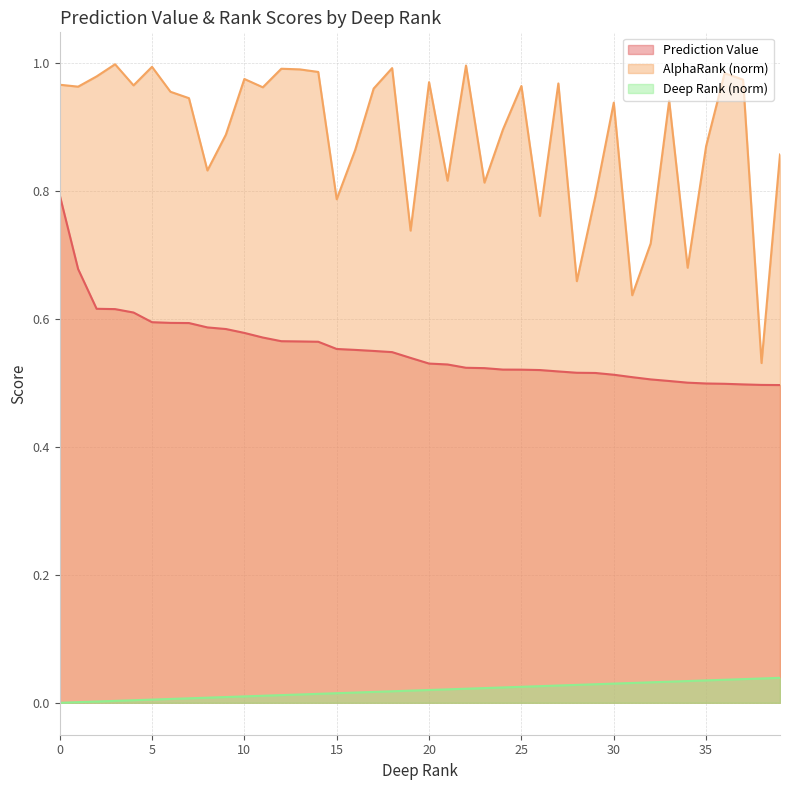

What is the highest value of the AlphaRank (norm) series?

1.0